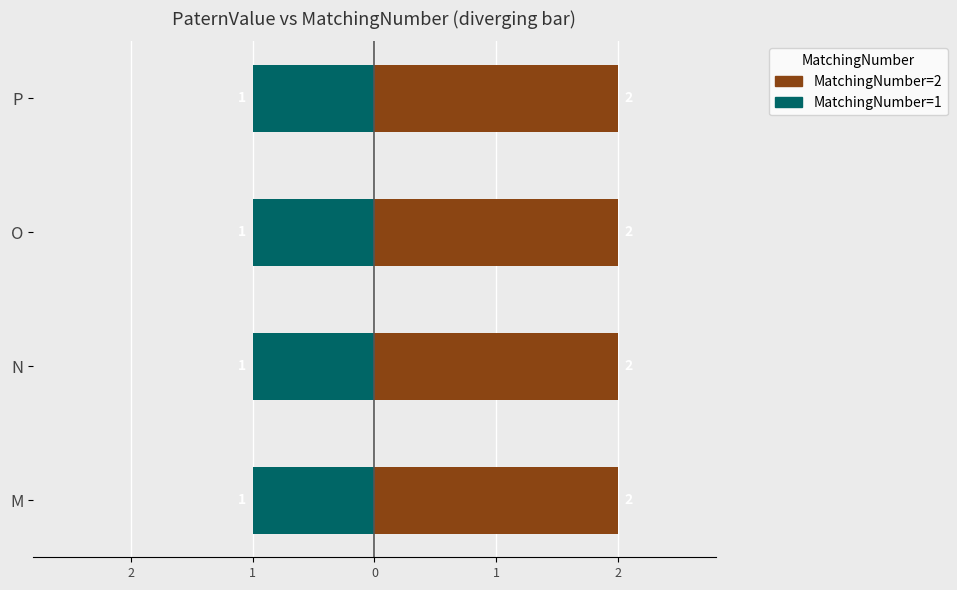

Between N and O, which series saw the biggest shift?

MatchingNumber_1